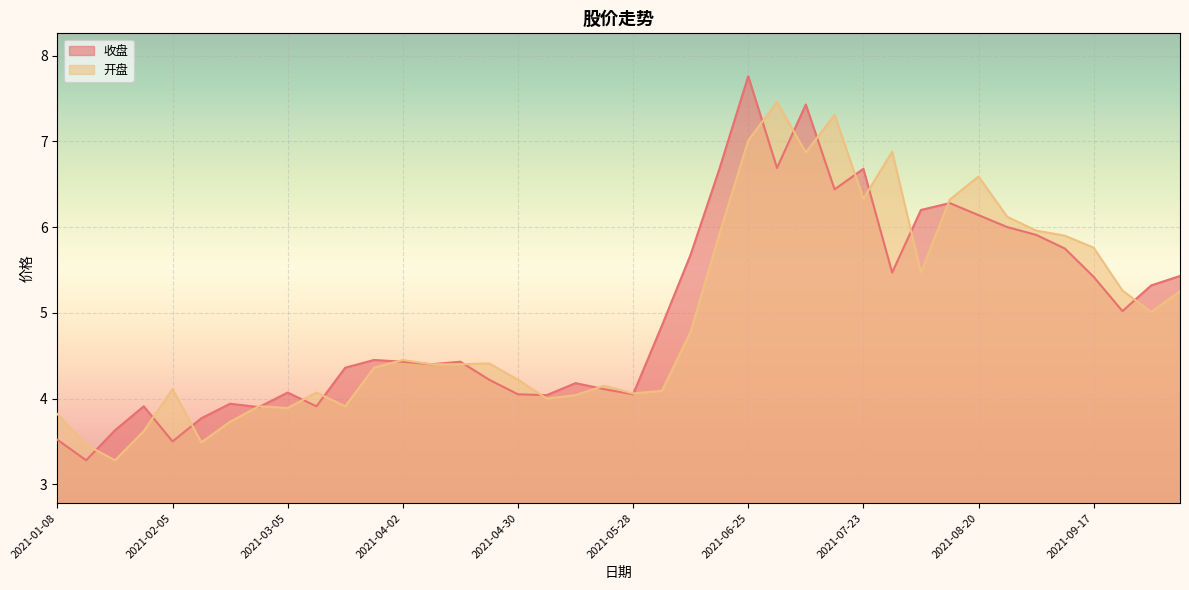

What is the label of the 29th point from the left?

2021-07-23